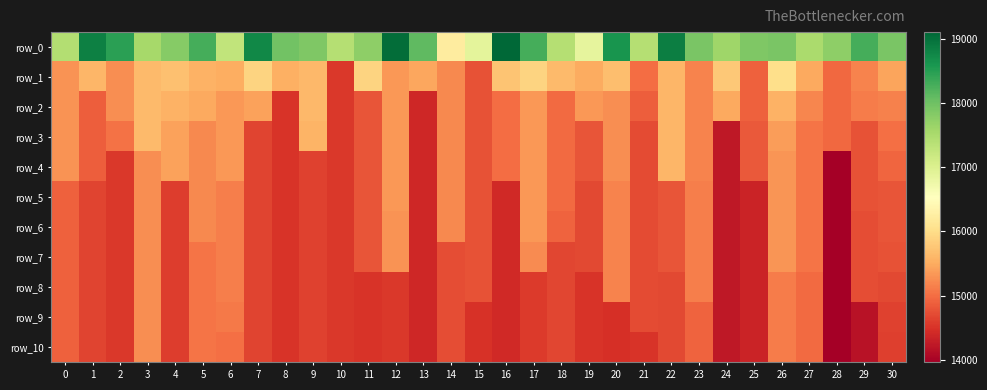

Which series has the largest range (max minus min)?

row_0